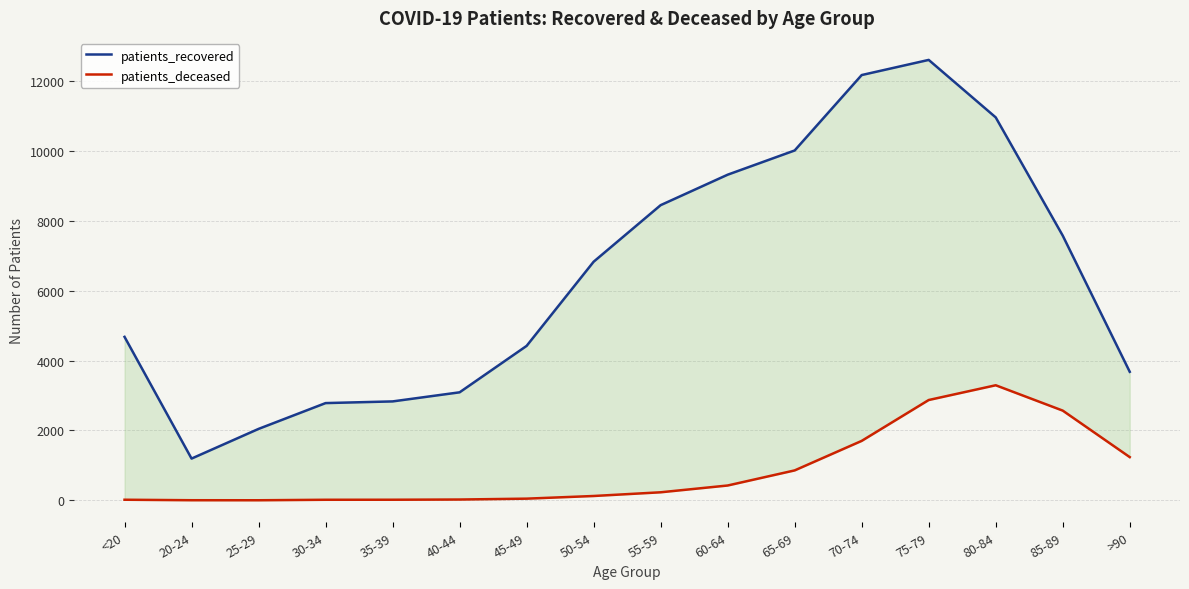

What is the value of the patients_recovered point at the 3rd from the left?

2044